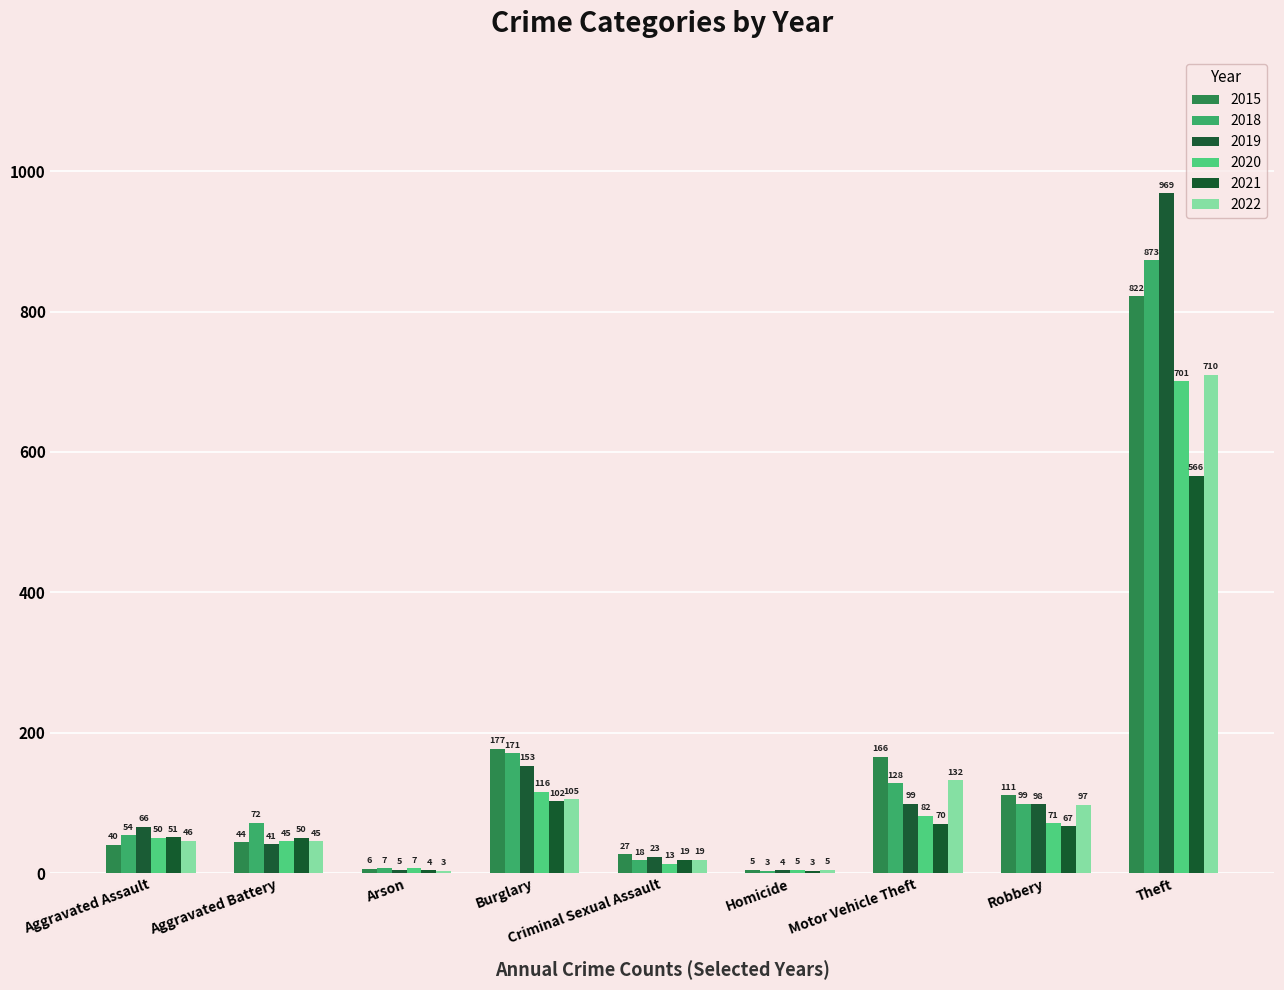

Between Aggravated Battery and Arson, which series saw the biggest shift?

2018